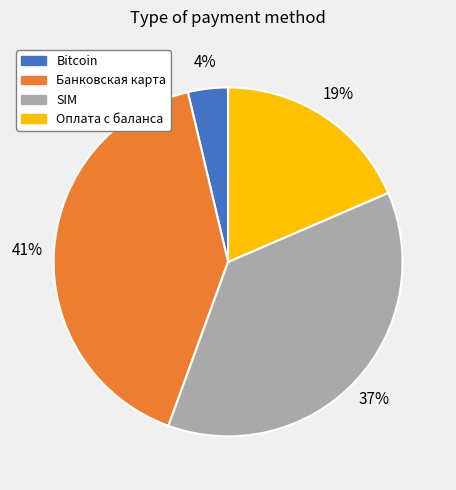

What percentage is the Банковская карта slice, to the nearest percent?

41%